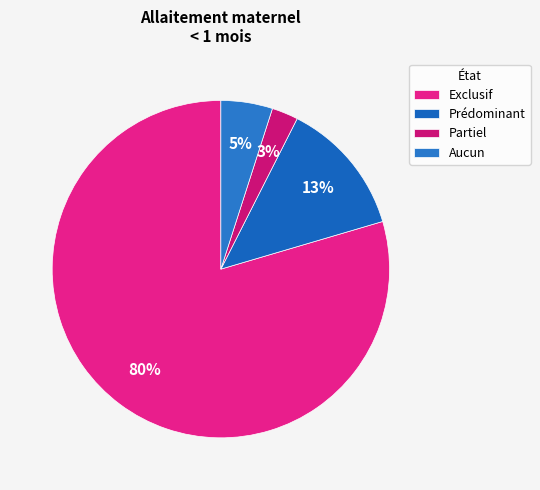

What is the largest slice in the pie chart?

Exclusif